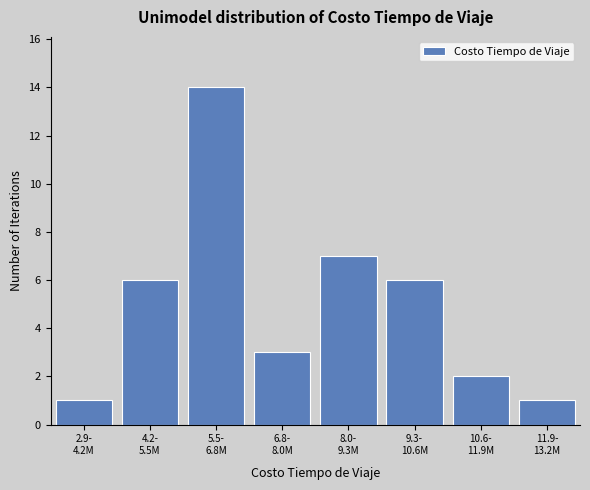

Reading right to left, extract all data points from this chart.

1	2	6	7	3	14	6	1